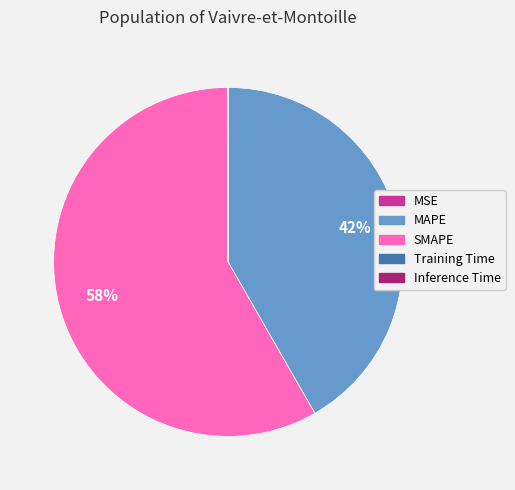

To the nearest percent, what is the difference between the largest and smallest slice percentages?

58%